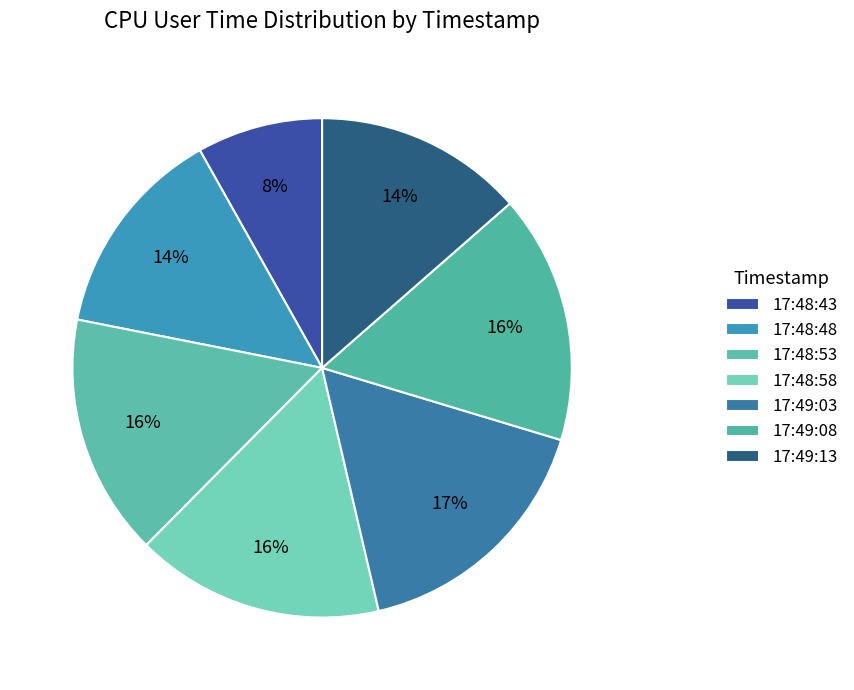

True or false: 17:49:03 accounts for 17% of the total.

True